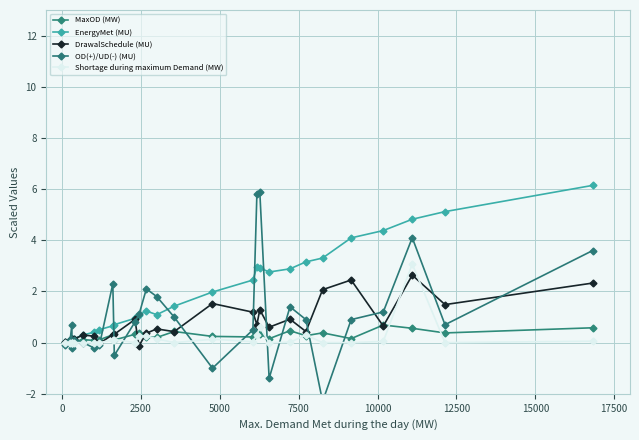

What is the value of the EnergyMet (MU) point at the 18th from the left?

2.4